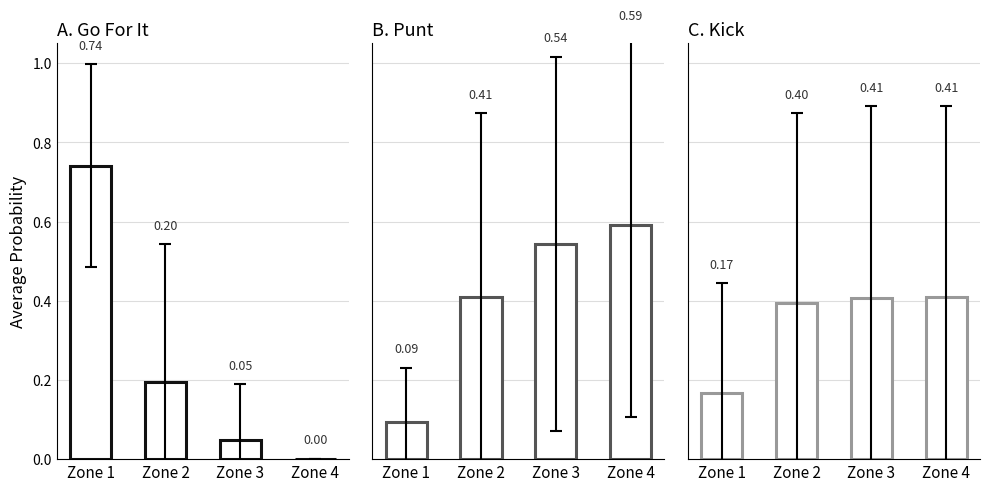

What is the sum of all gofor values?

1.0